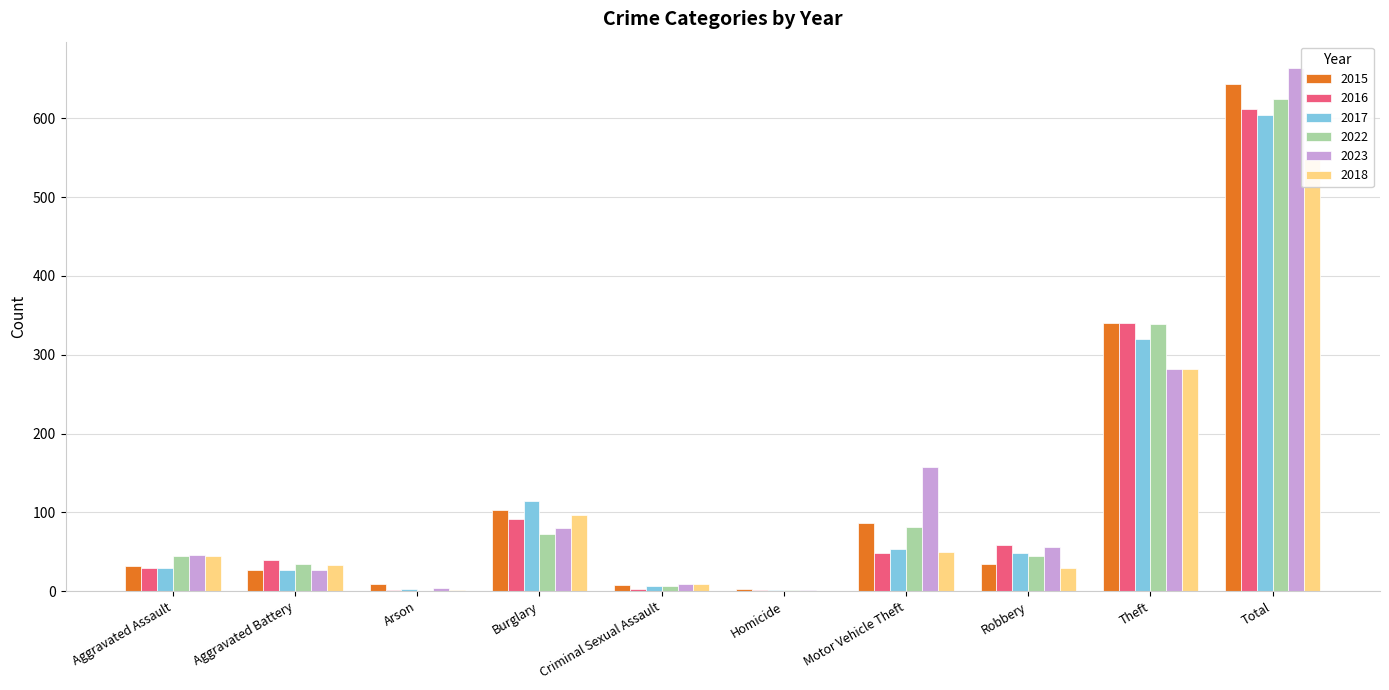

Is it true that 2015 equals 643 at Total?

True